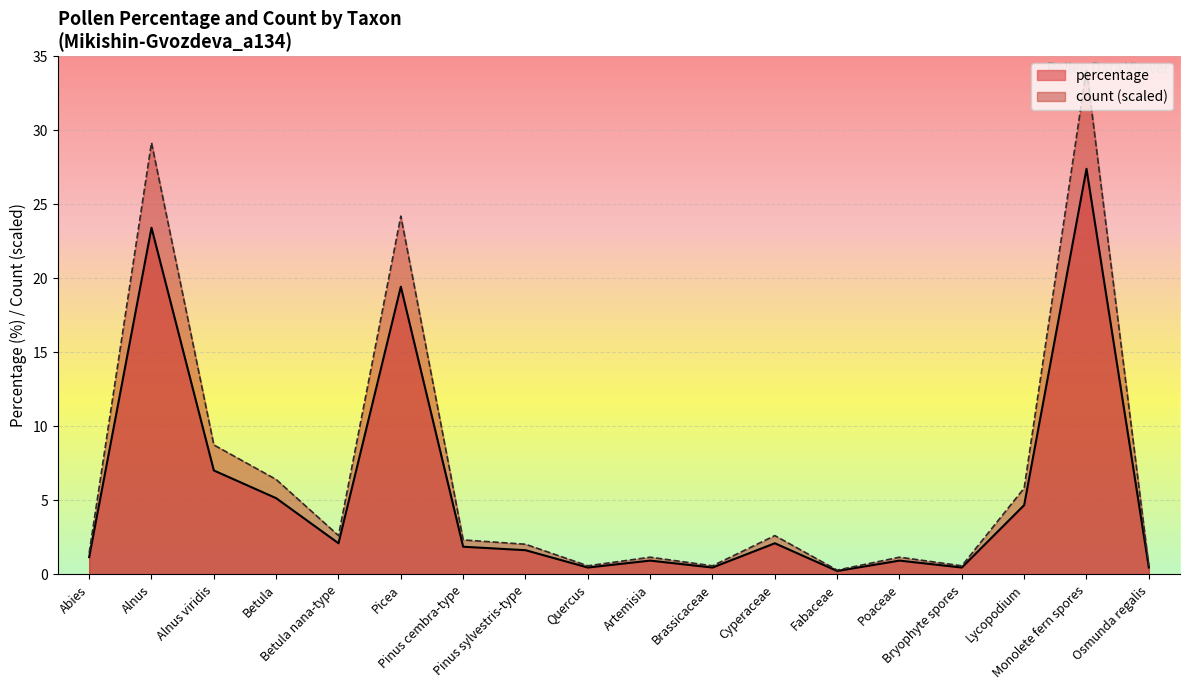

Which series changed the most between Monolete fern spores and Osmunda regalis?

count (scaled)